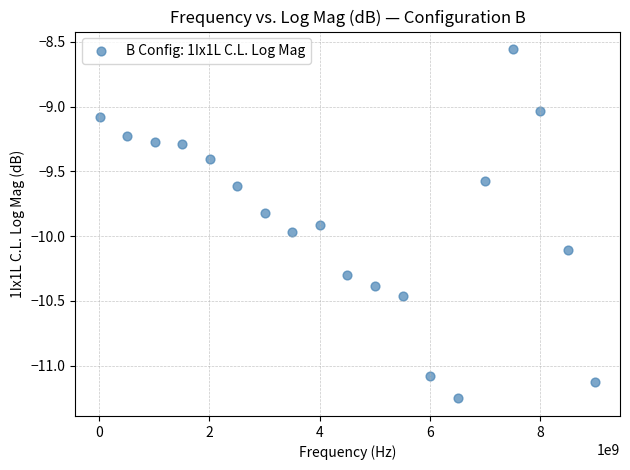

What is the range of X values (max minus min)?

8990000000.0